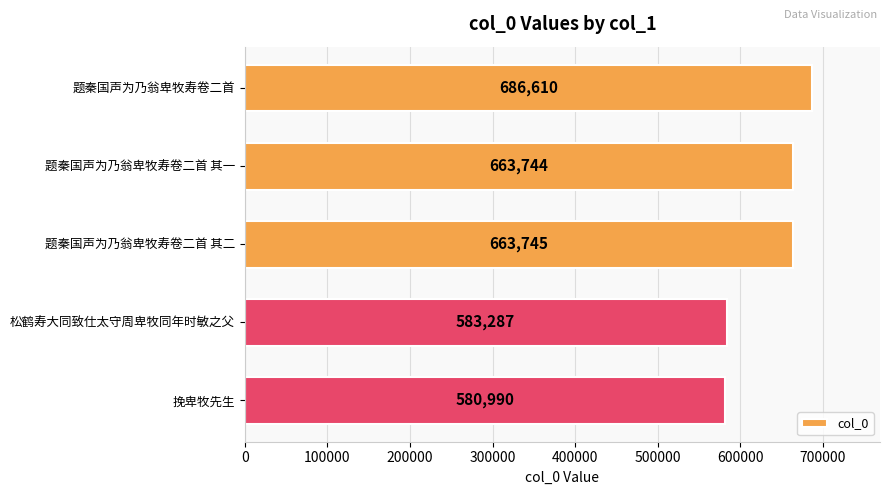

Reading top to bottom, what are all the values shown in this chart?

题秦国声为乃翁卑牧寿卷二首=686610	题秦国声为乃翁卑牧寿卷二首 其一=663744	题秦国声为乃翁卑牧寿卷二首 其二=663745	松鹤寿大同致仕太守周卑牧同年时敏之父=583287	挽卑牧先生=580990